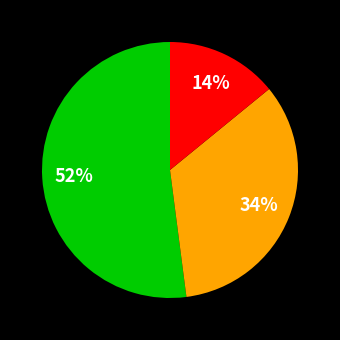

To the nearest percent, what is the average slice percentage?

33%